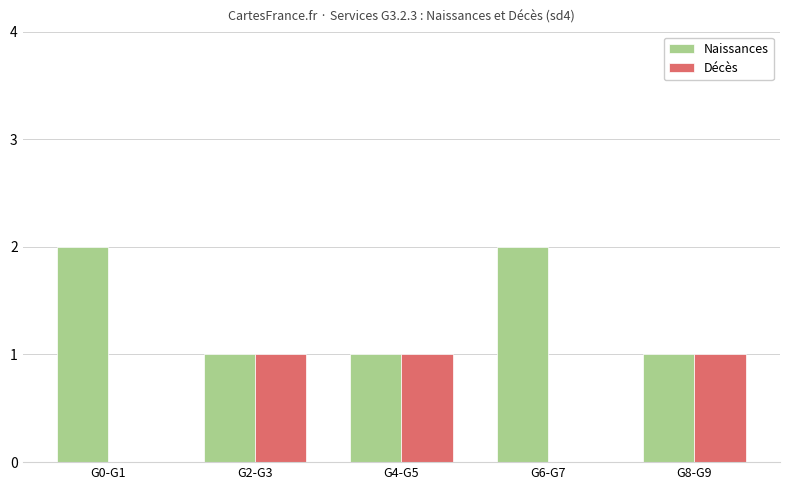

What are all the series names shown in the legend?

Naissances, Décès